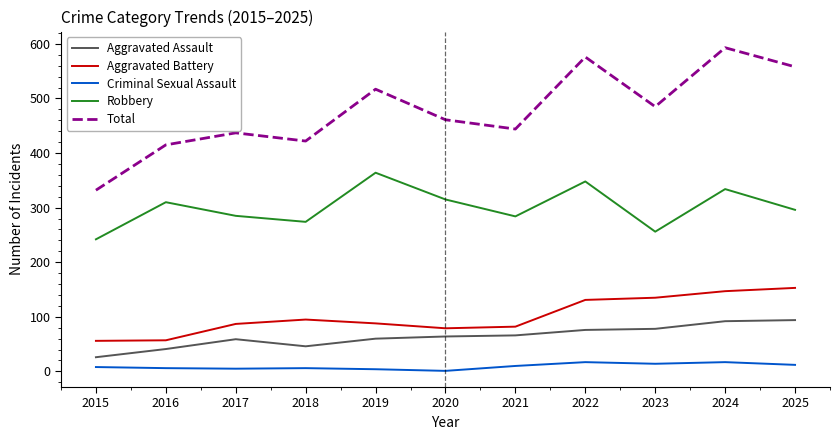

What is the difference between the second highest and second lowest values in the Robbery series?

92